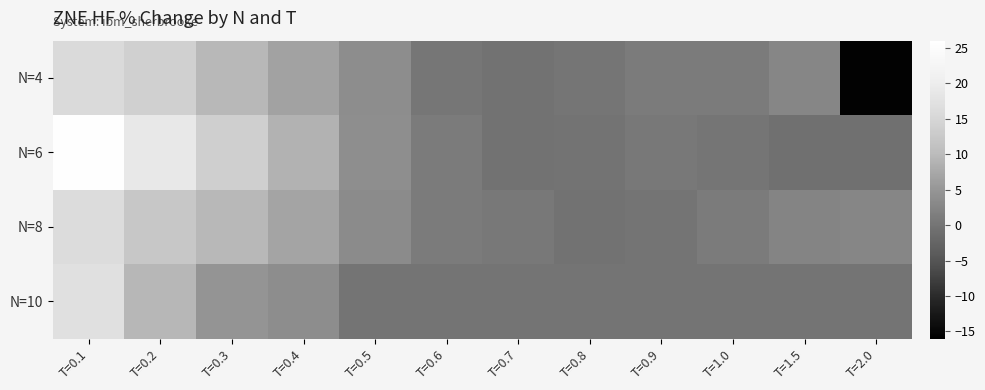

Which category has the highest value across all series?

T=0.1